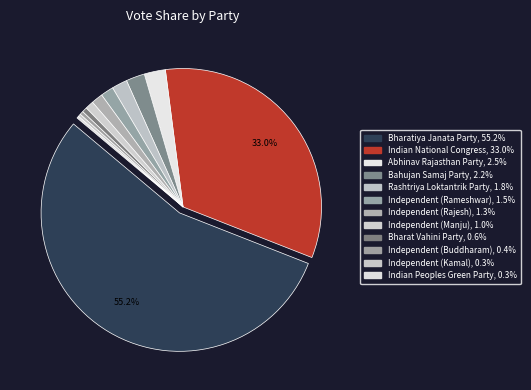

The Bahujan Samaj Party slice represents 2% of the pie. True or false?

True